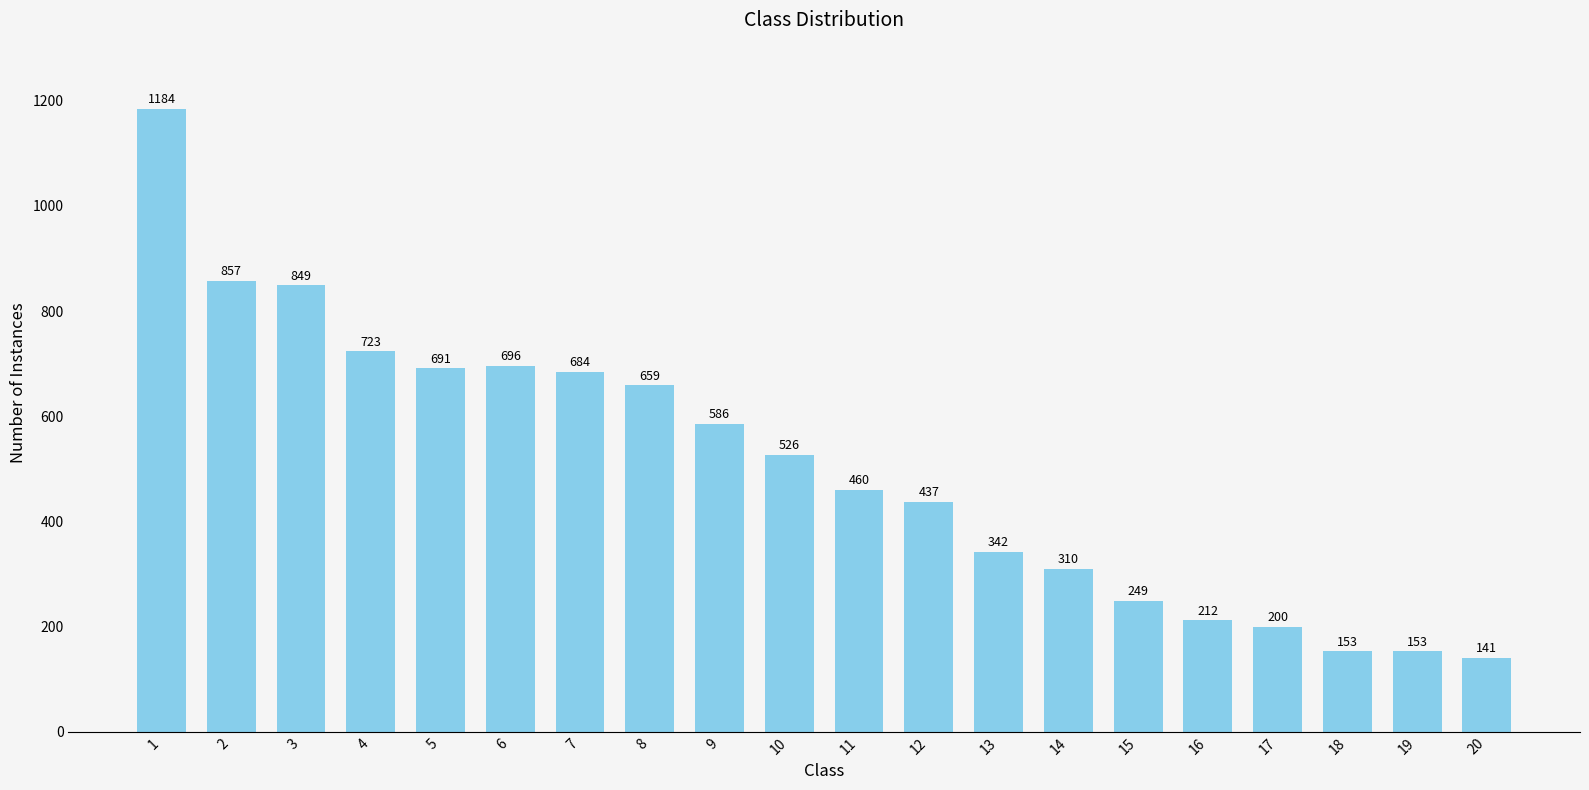

Count the number of categories in the chart.

20